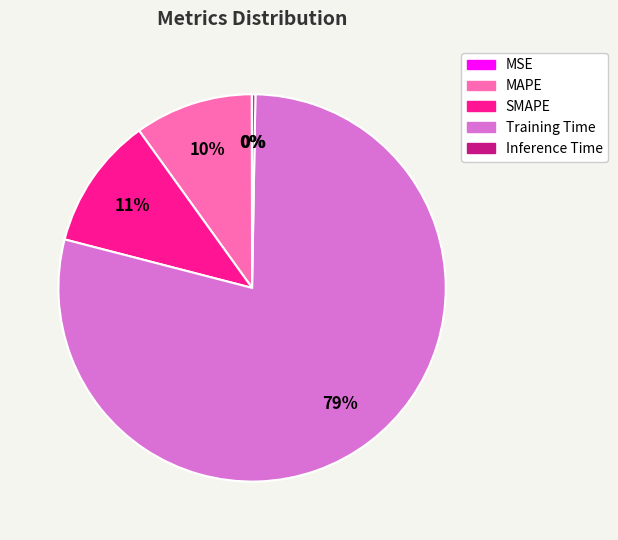

Which has a higher value, MAPE or Training Time?

Training Time